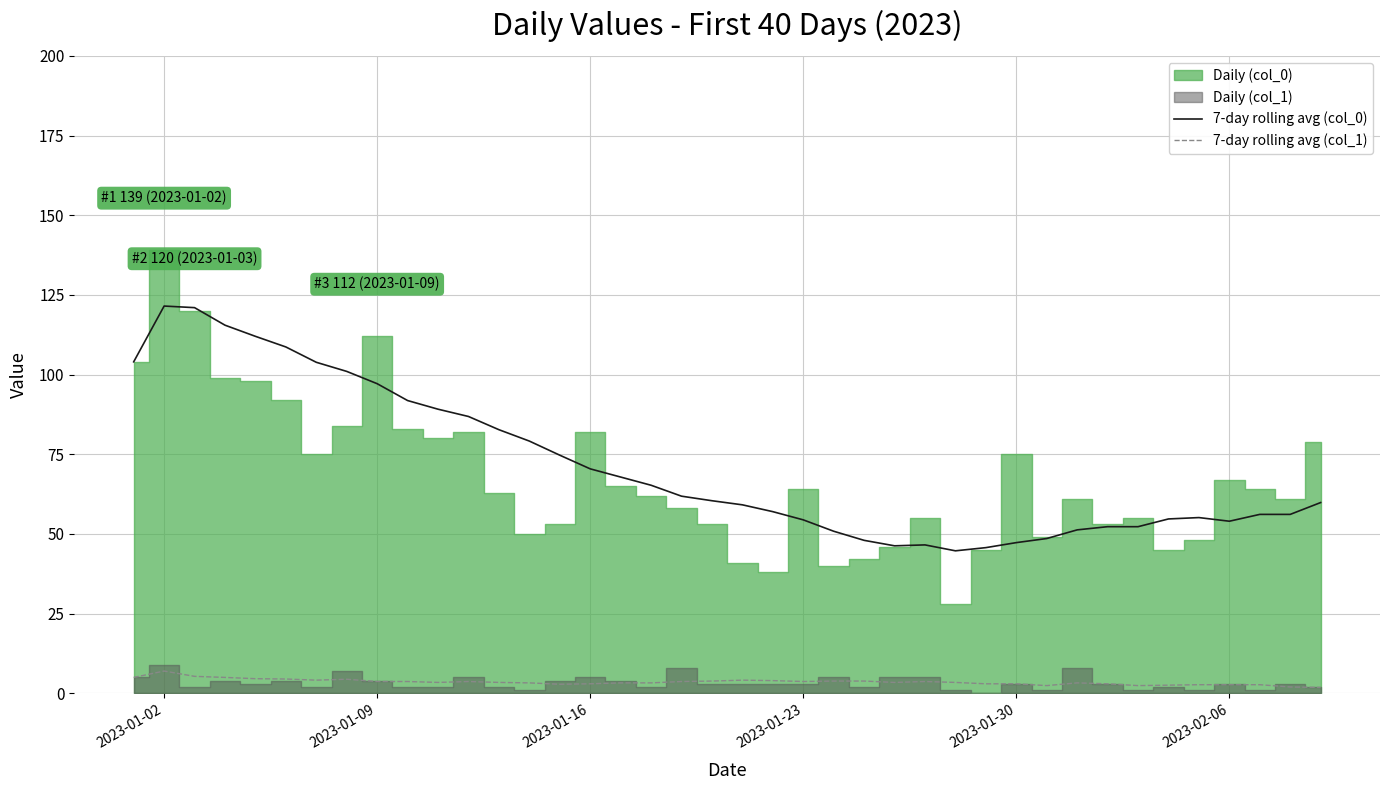

Count the number of categories in the chart.

40